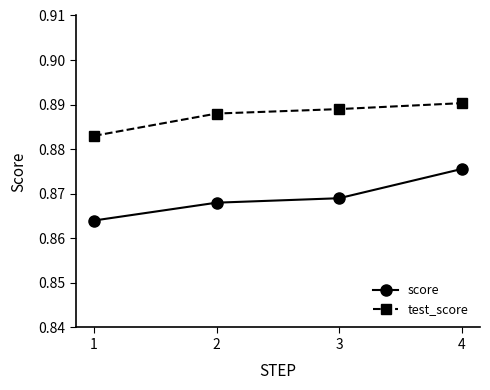

Which series has the largest range (max minus min)?

score